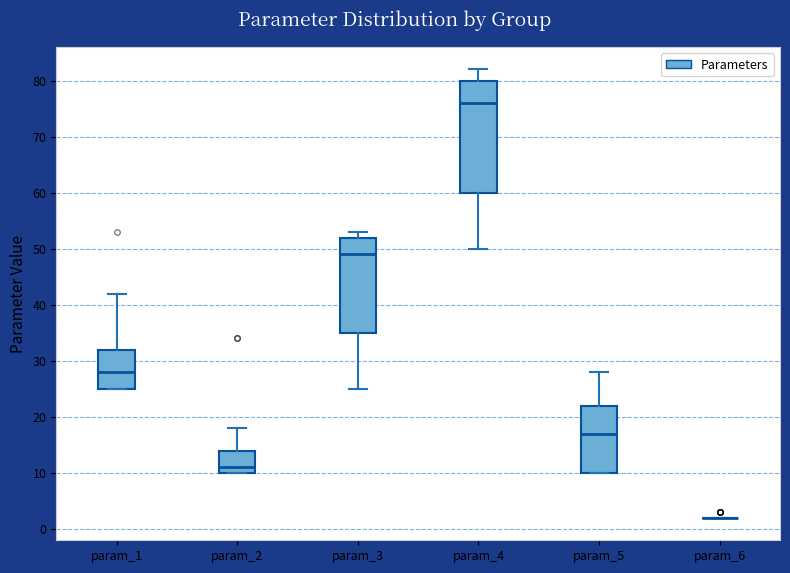

Where is the upper edge of the box for param_2 on the y-axis? The values are not printed on the chart, so give them approximately, as read against the axis.

14